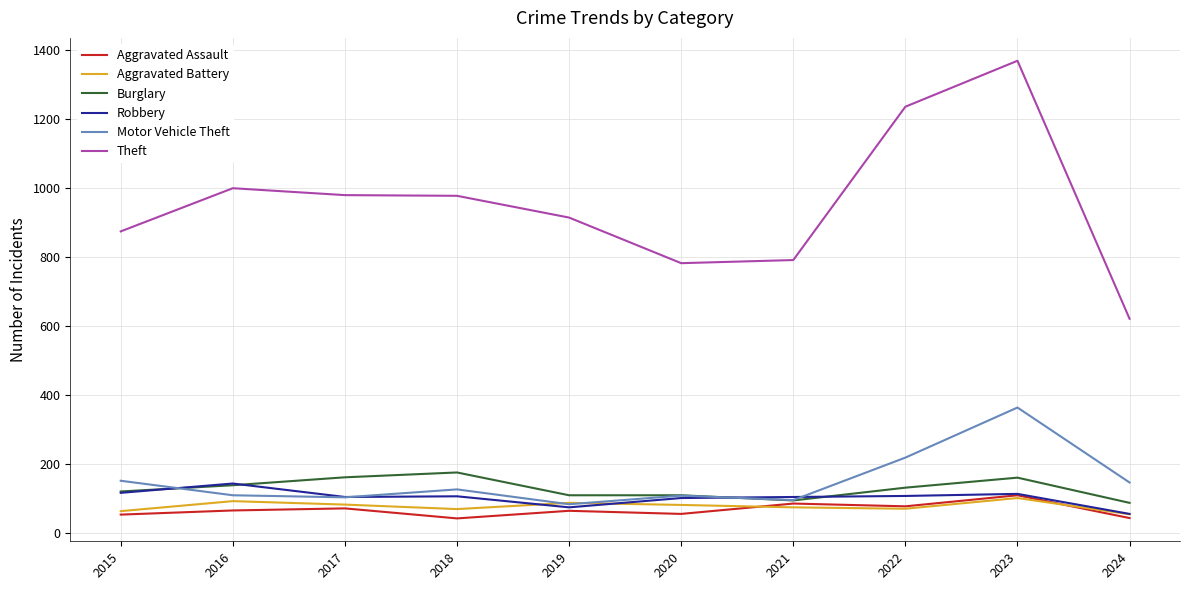

What is the approximate value of Aggravated Assault at 2017, to the nearest 10?

70